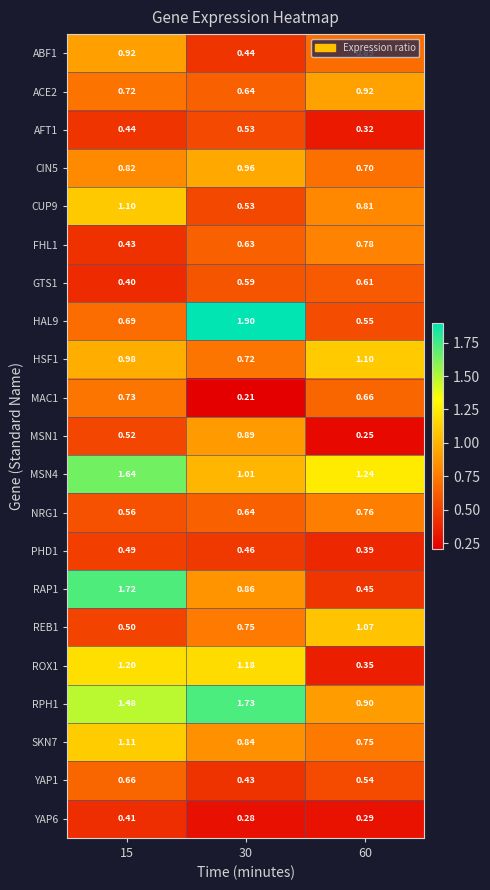

What is the total value across all series at 30?

16.2